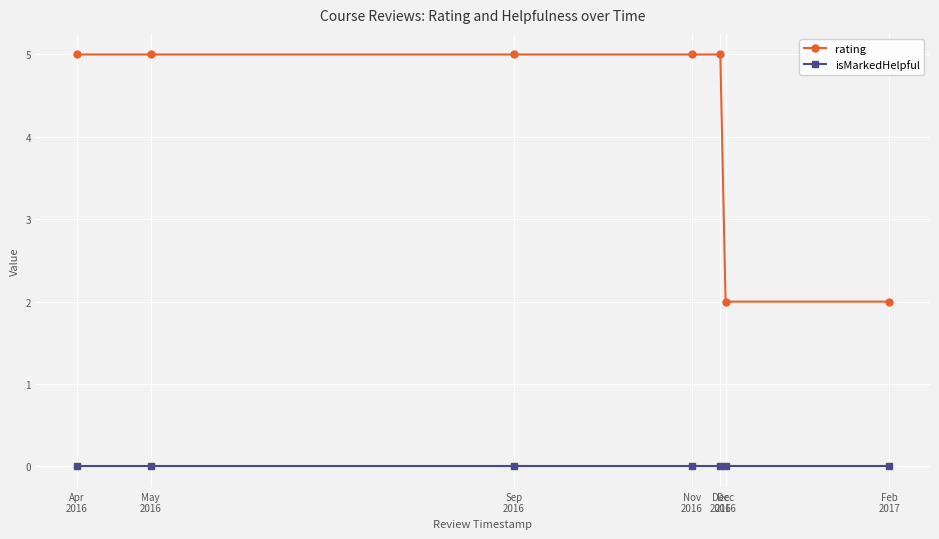

List the series in order of their peak value, lowest first.

isMarkedHelpful, rating